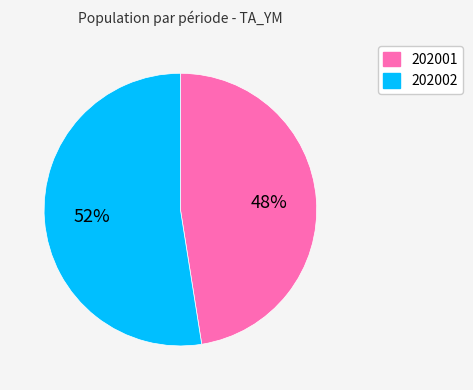

How many slices are in this pie chart?

2